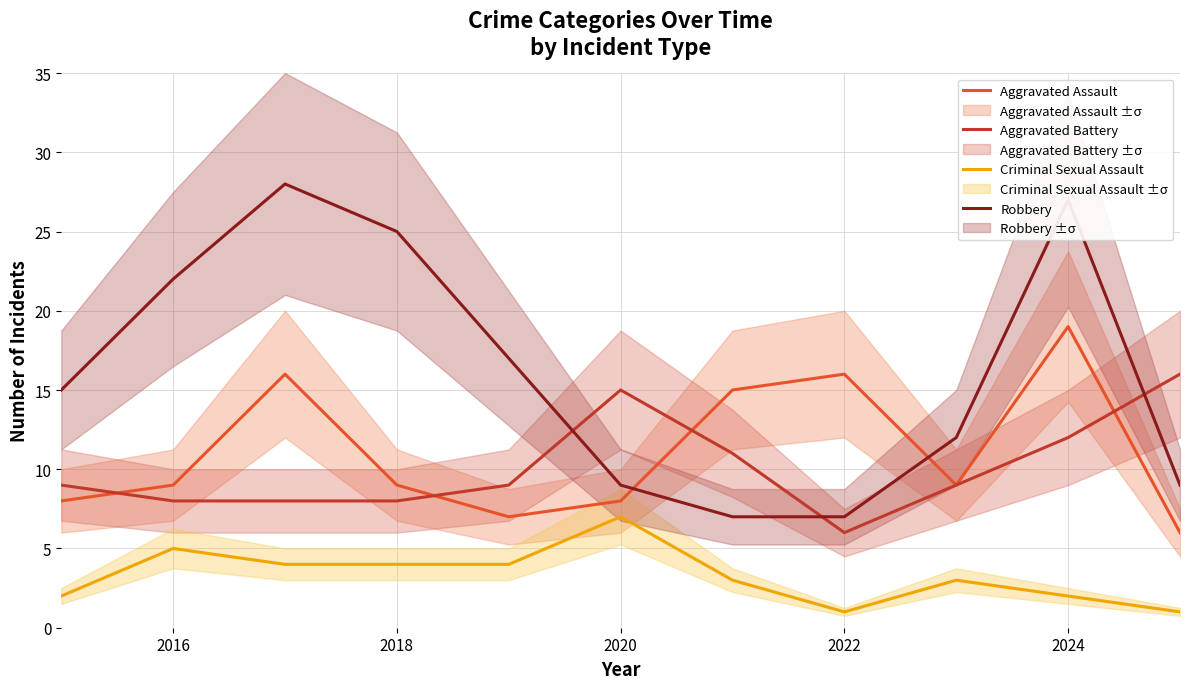

How many Aggravated Battery values are between 8 and 12?

8